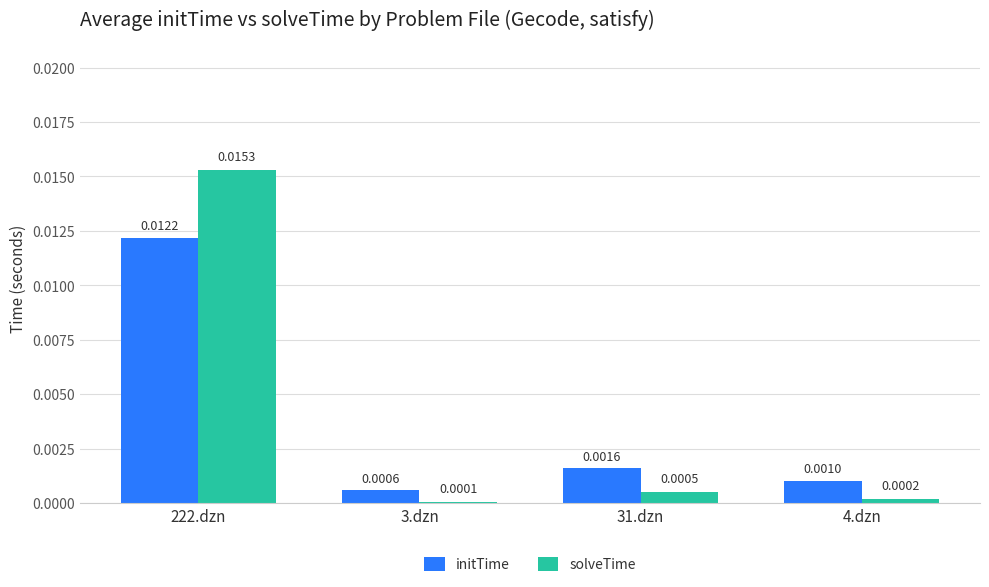

Between 222.dzn and 3.dzn, which series saw the biggest shift?

solveTime